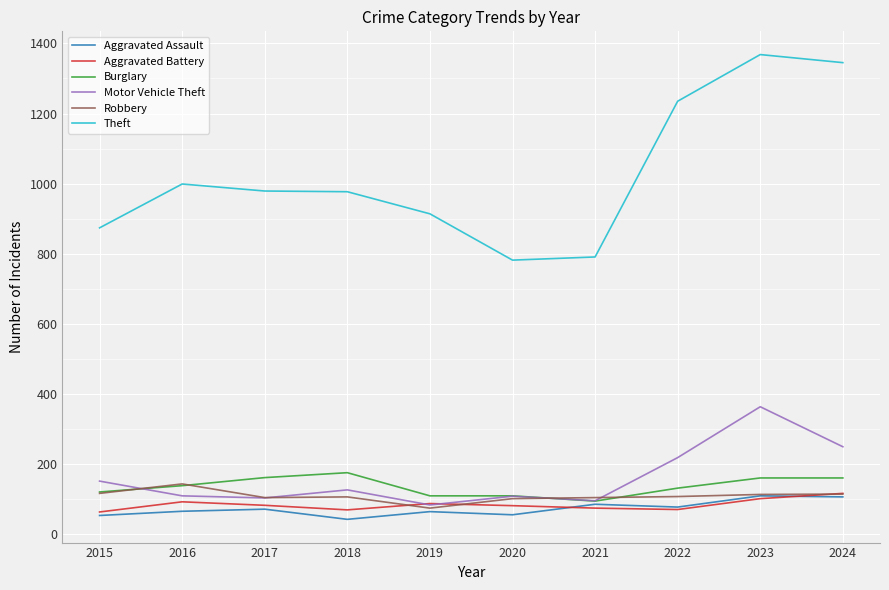

In Motor Vehicle Theft, how many points are higher than both neighbors (excluding endpoints)?

3